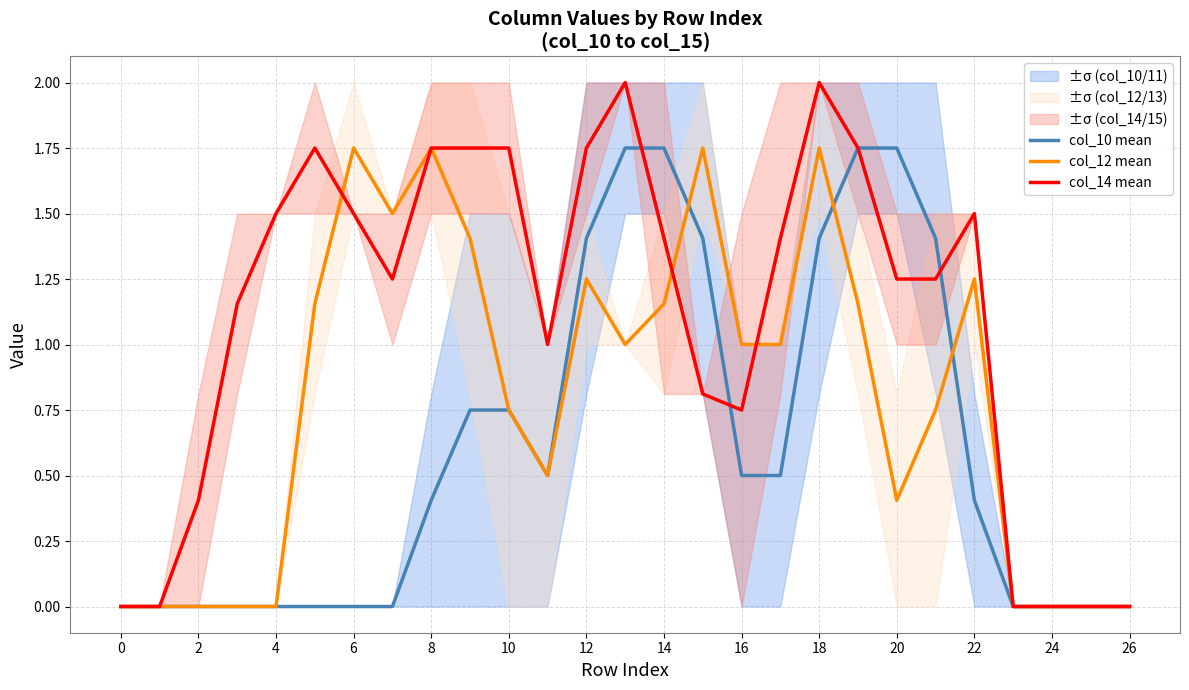

The col_10 mean series shows 1.4 at 12. True or false?

True